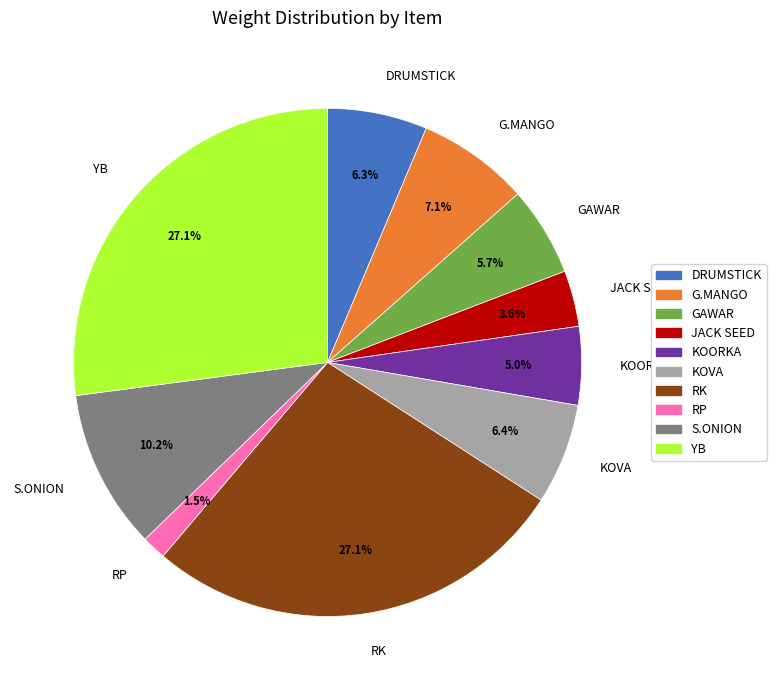

What percentage do JACK SEED and DRUMSTICK together represent?

9.9%